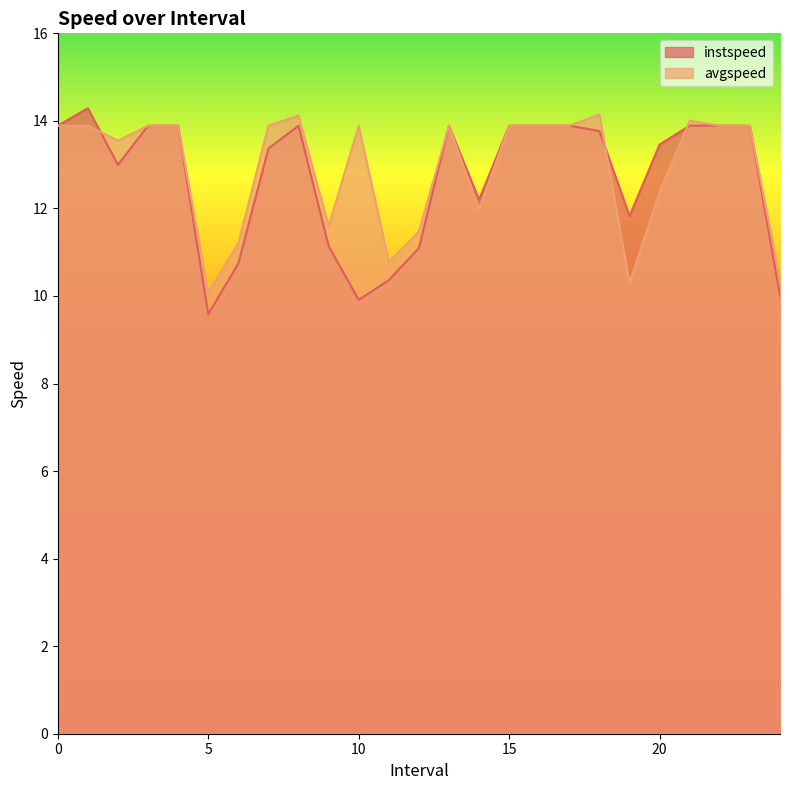

What is the average value of the instspeed series?

12.7